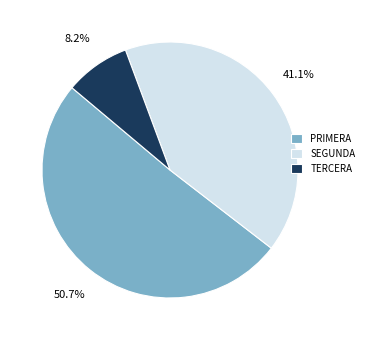

Count the number of slices in the pie.

3